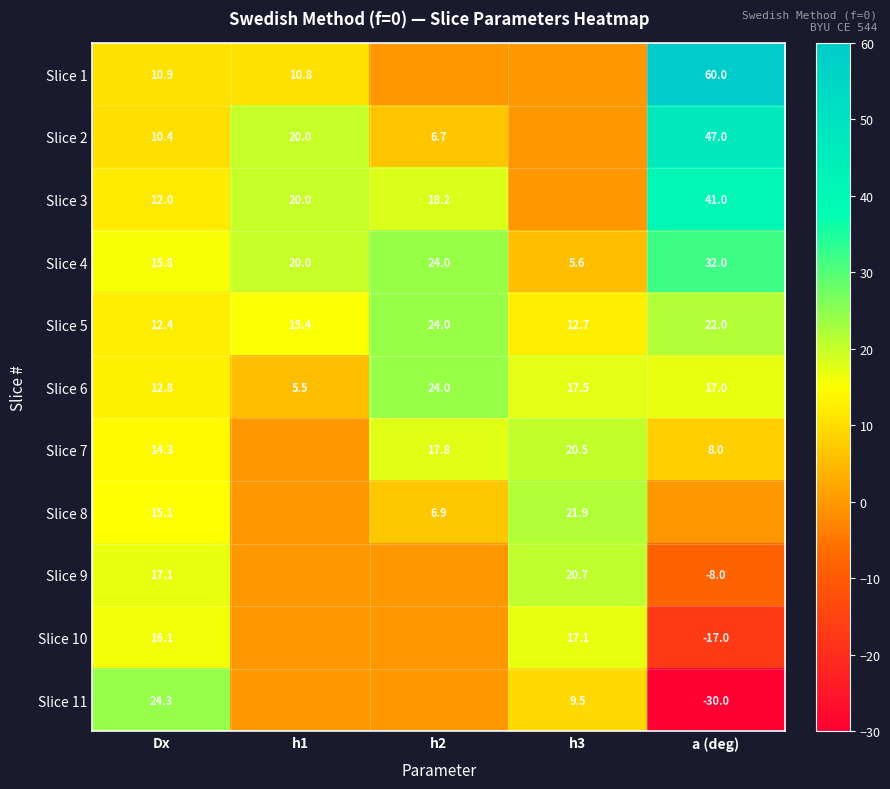

Which category has the lowest value across all series?

a (deg)